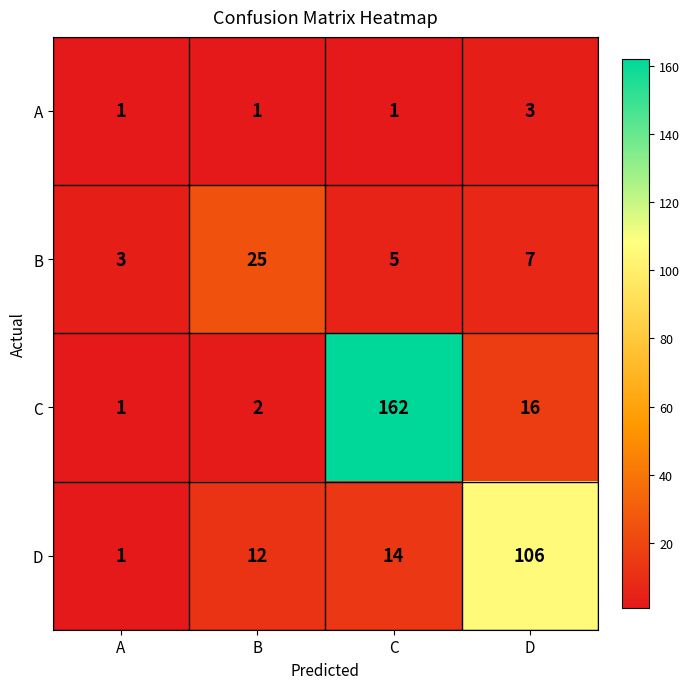

What is the average value of the C series?

45